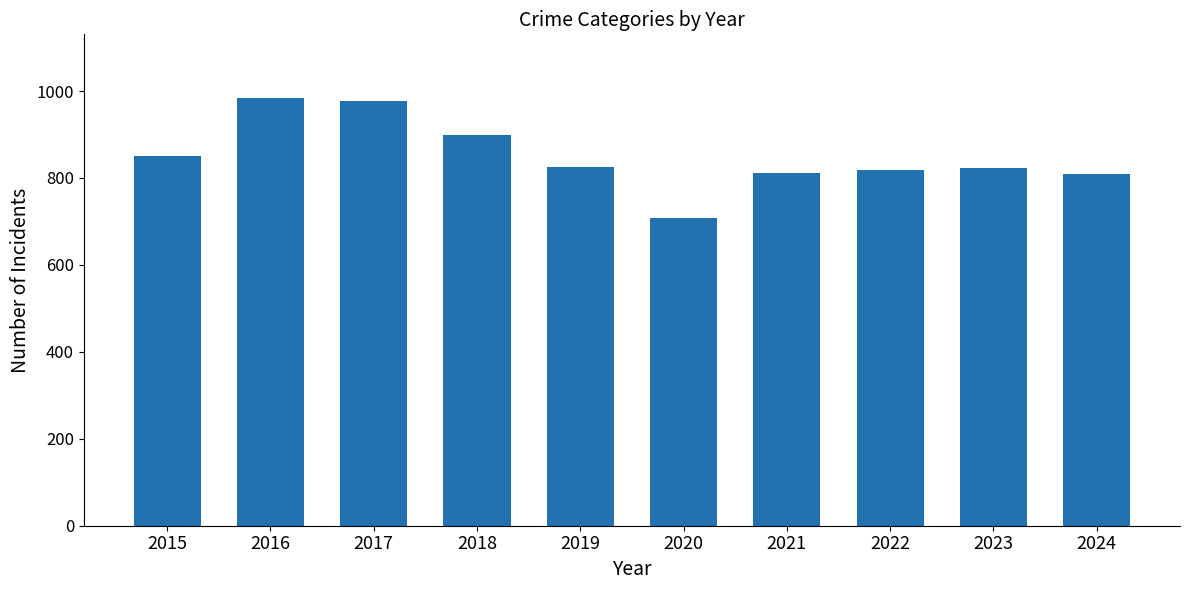

Which has a higher value, 2024 or 2023?

2023